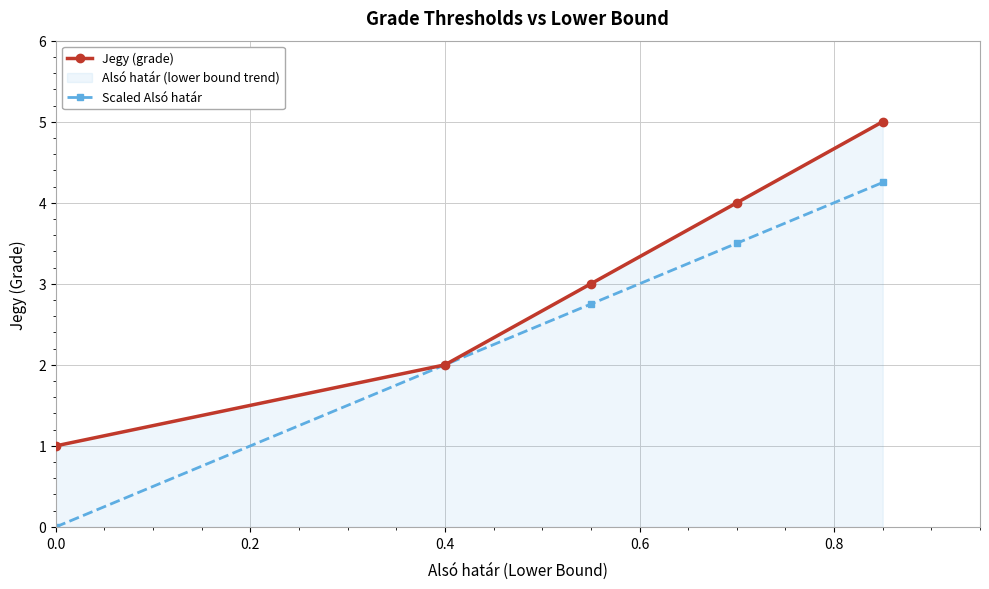

Which series has the largest total across all categories?

Jegy (grade)